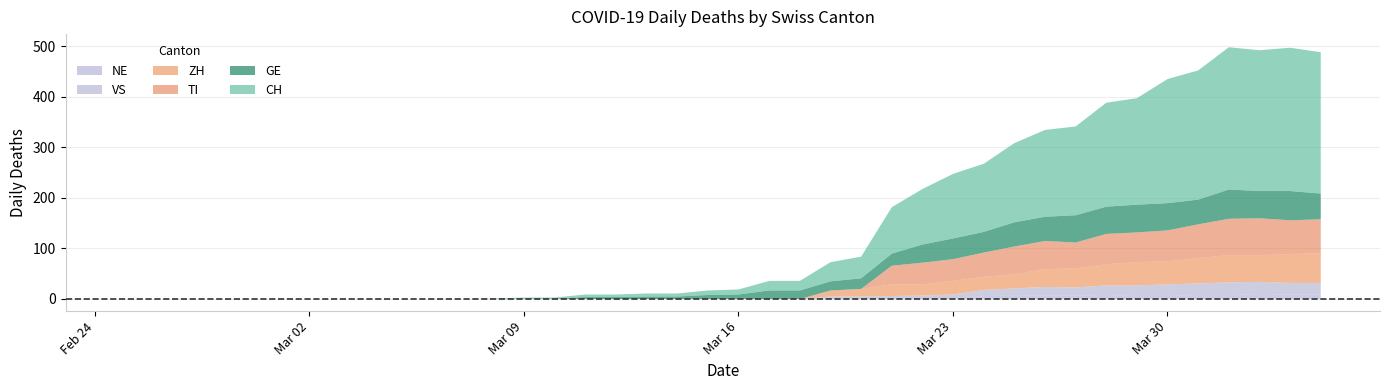

Does the chart display data point markers on the line(s)?

No